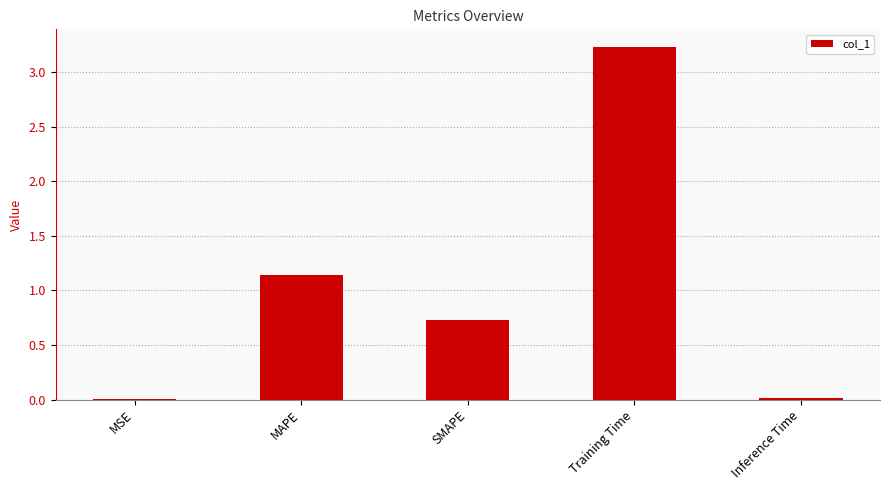

What is the change in value from MAPE to SMAPE?

-0.4